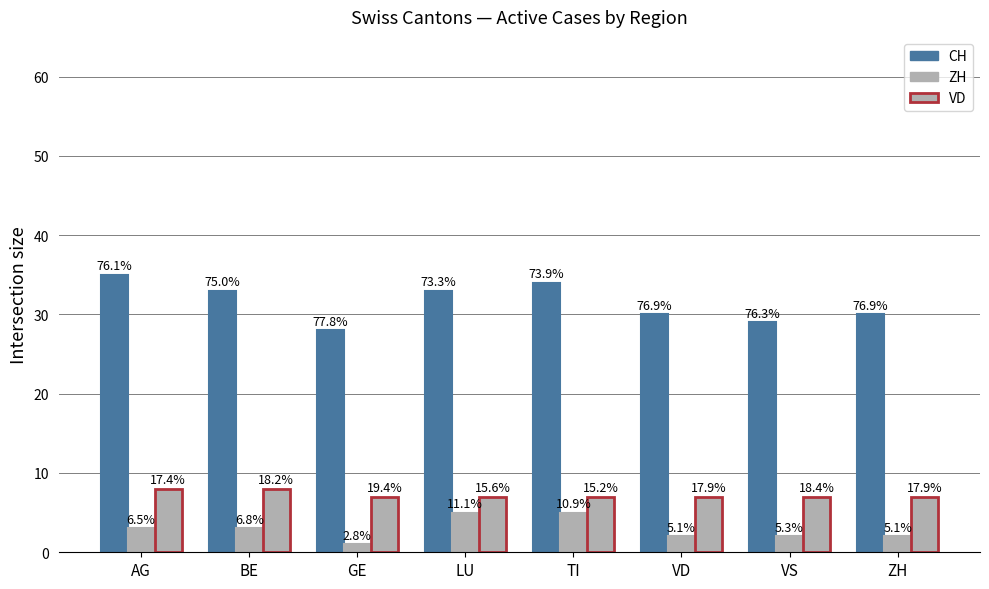

Does the chart contain stacked bars?

No